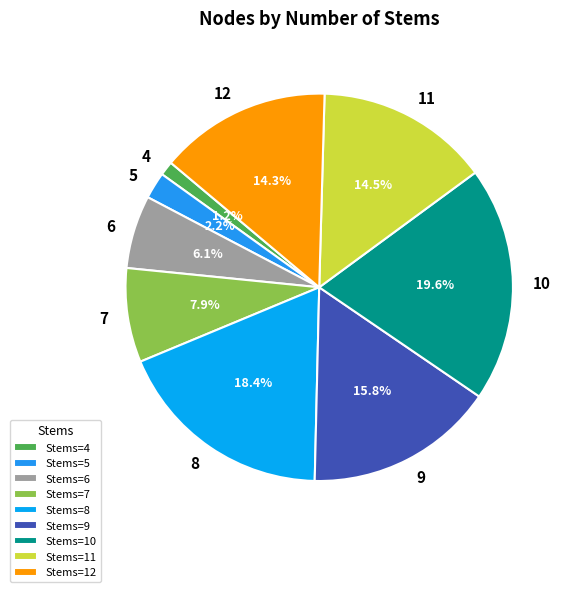

Does 5 represent more than half of the total?

No